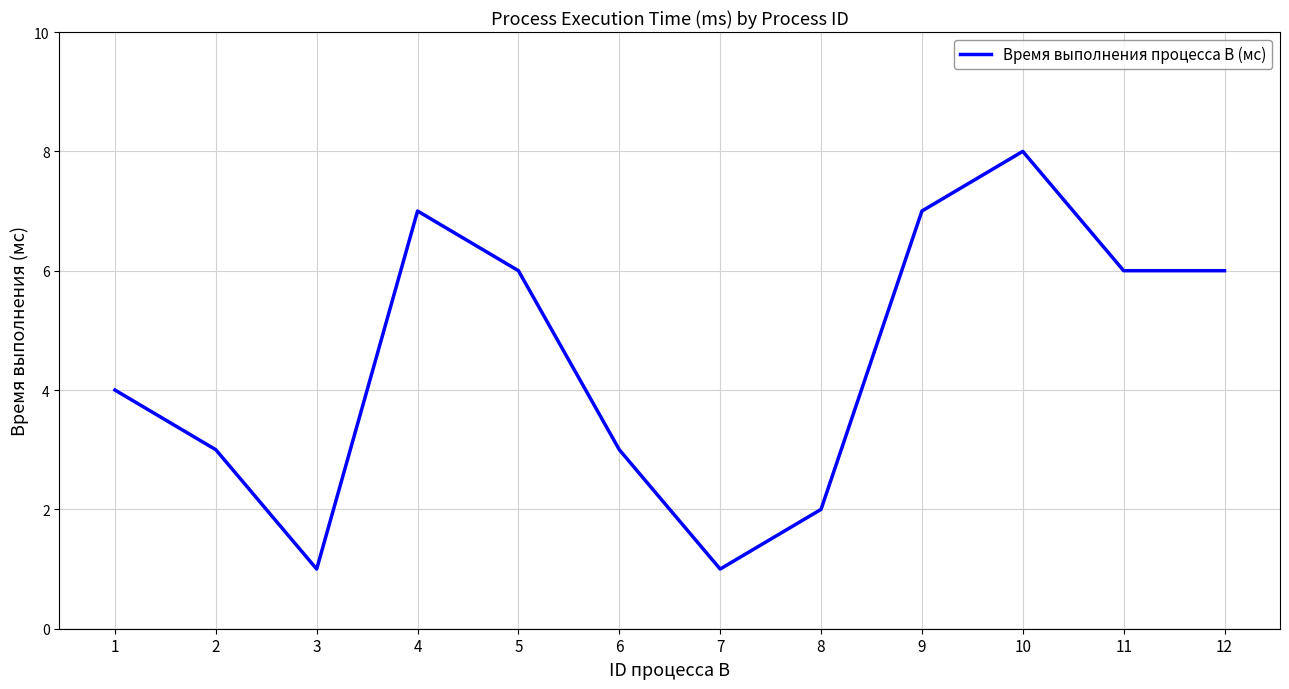

What is the sum of all values?

54